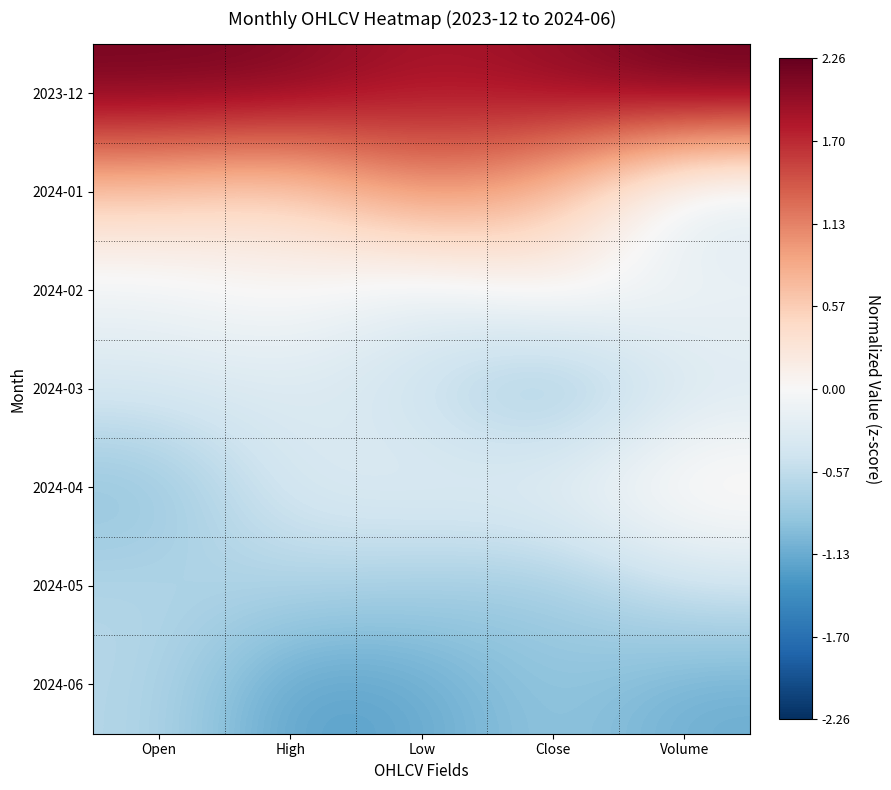

How many series are shown in this chart?

7